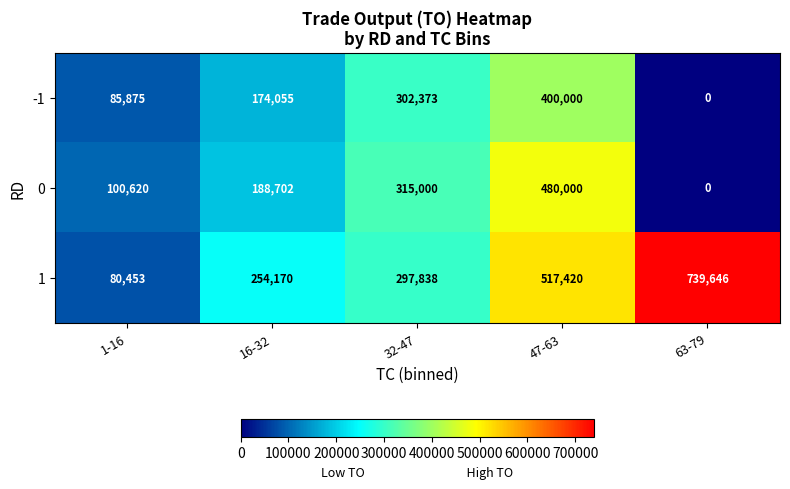

Is it true that 1 equals 517420 at 47-63?

True